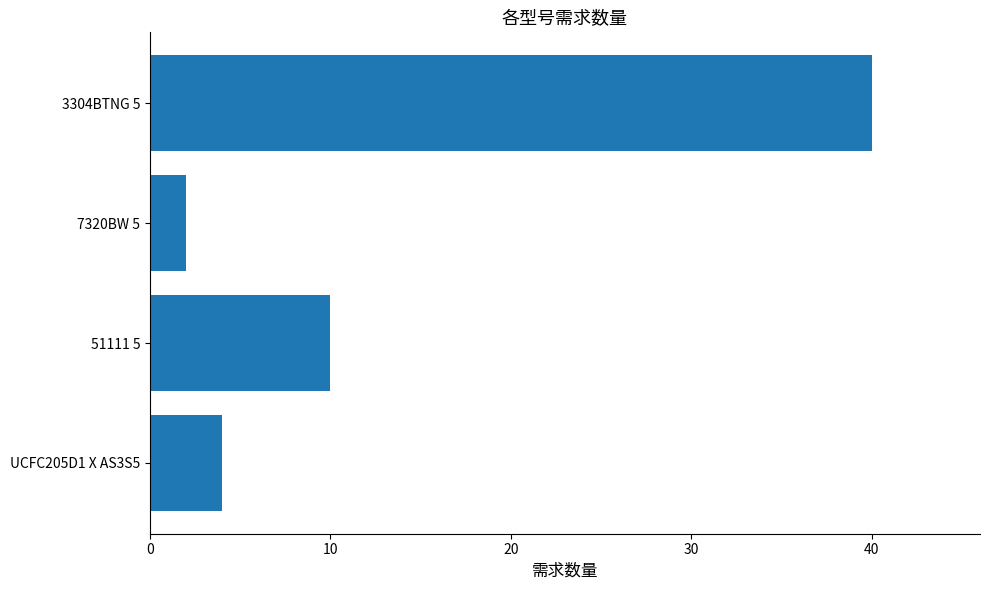

Rank the categories by value from highest to lowest.

3304BTNG 5, 51111 5, UCFC205D1 X AS3S5, 7320BW 5